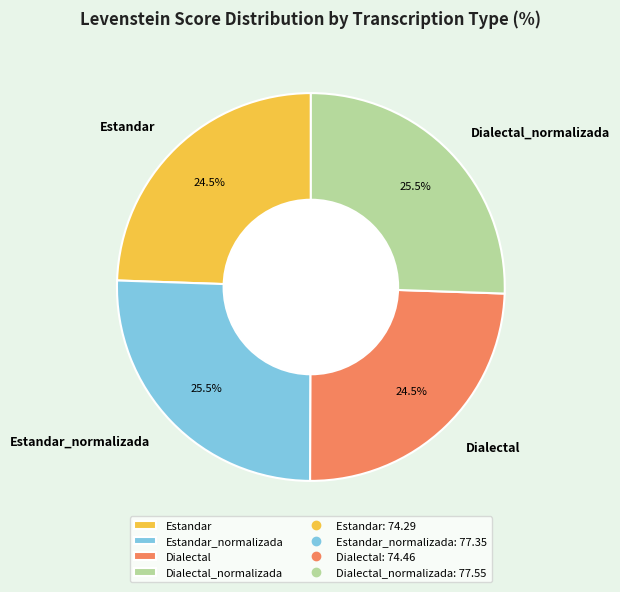

Is there any slice that represents more than half of the pie?

No